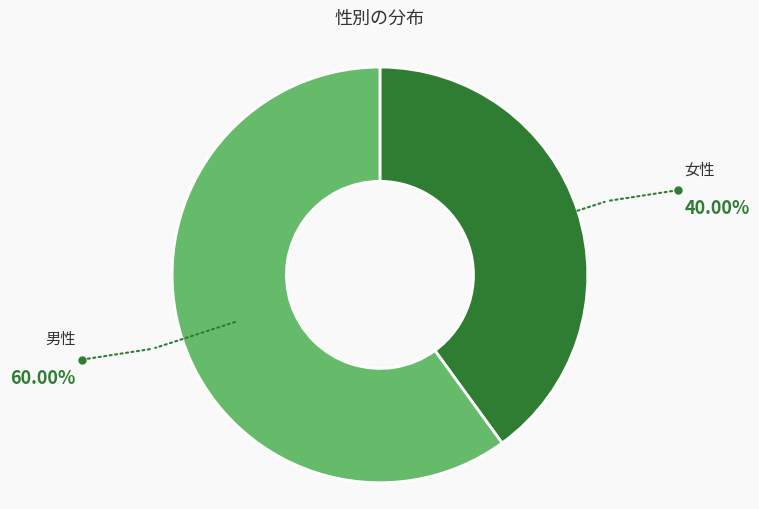

Approximately how many times larger is the value at 女性 compared to 男性?

0.7